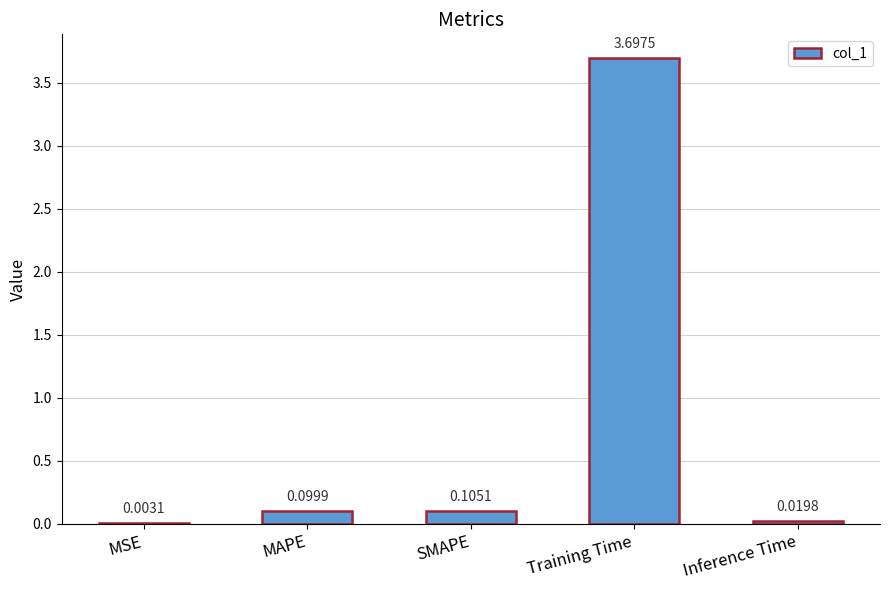

Which category has the highest value across all series?

Training Time